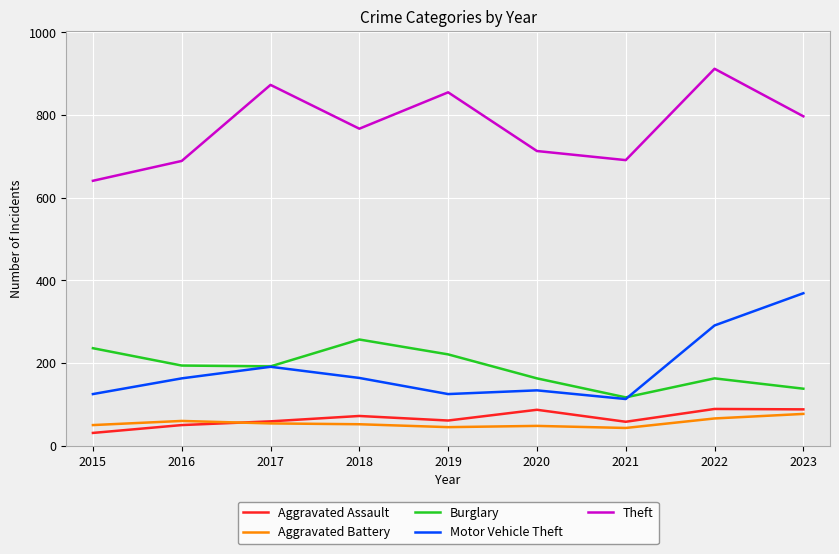

What is the total value across all series at 2020?

1145